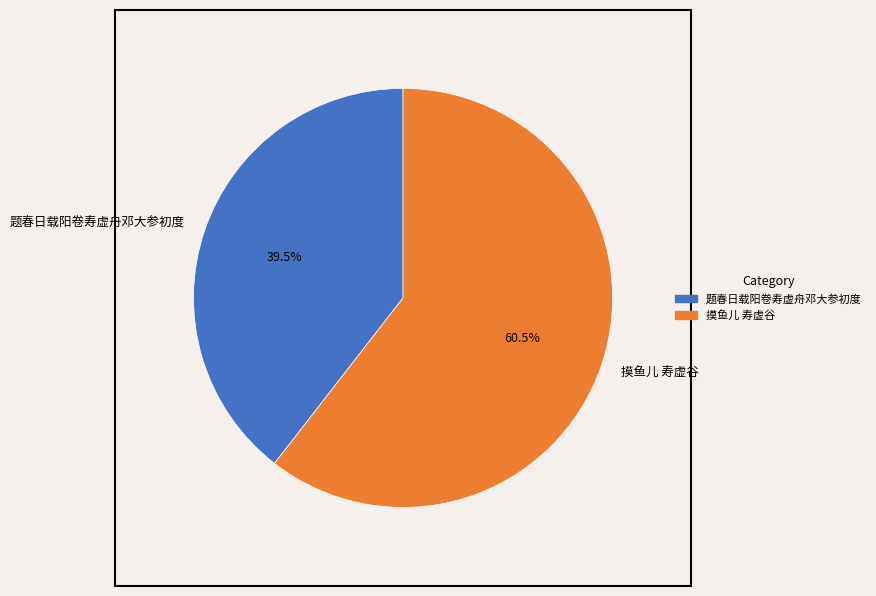

What percentage is NOT represented by 题春日载阳卷寿虚舟邓大参初度?

60.5%